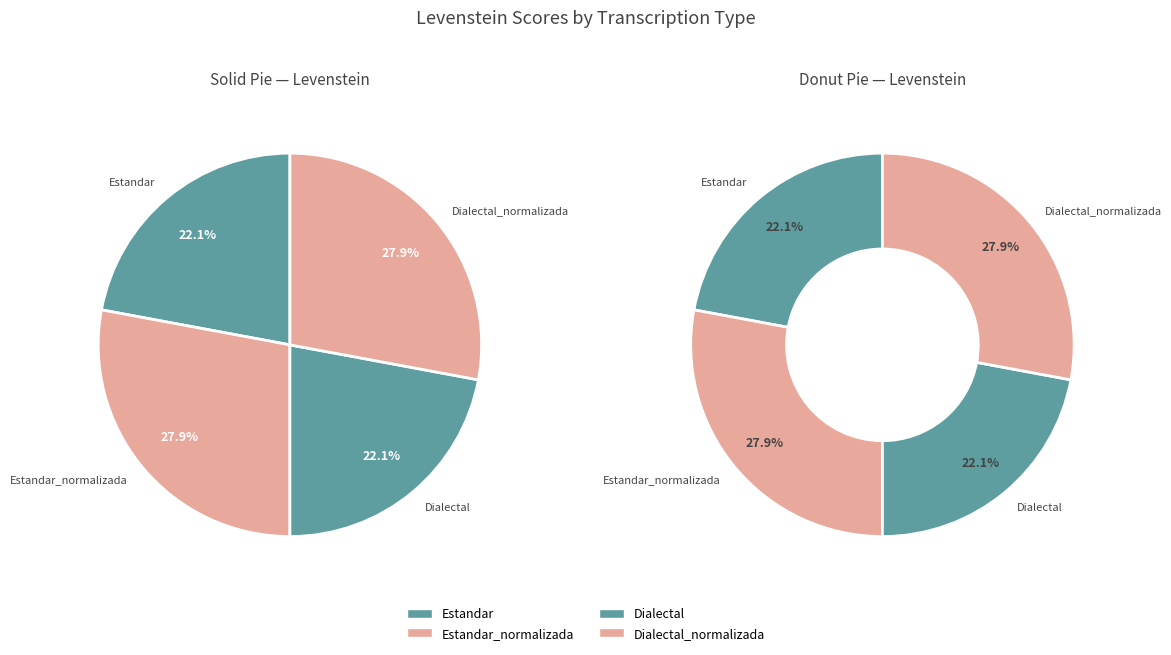

What portion of the pie excludes Dialectal_normalizada?

72.1%